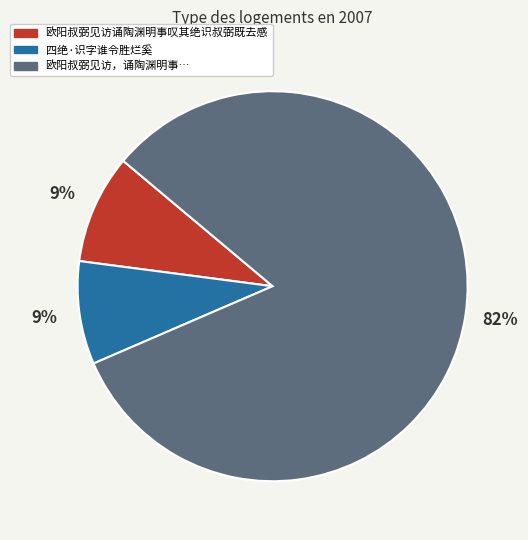

Is there a majority slice in this chart?

Yes